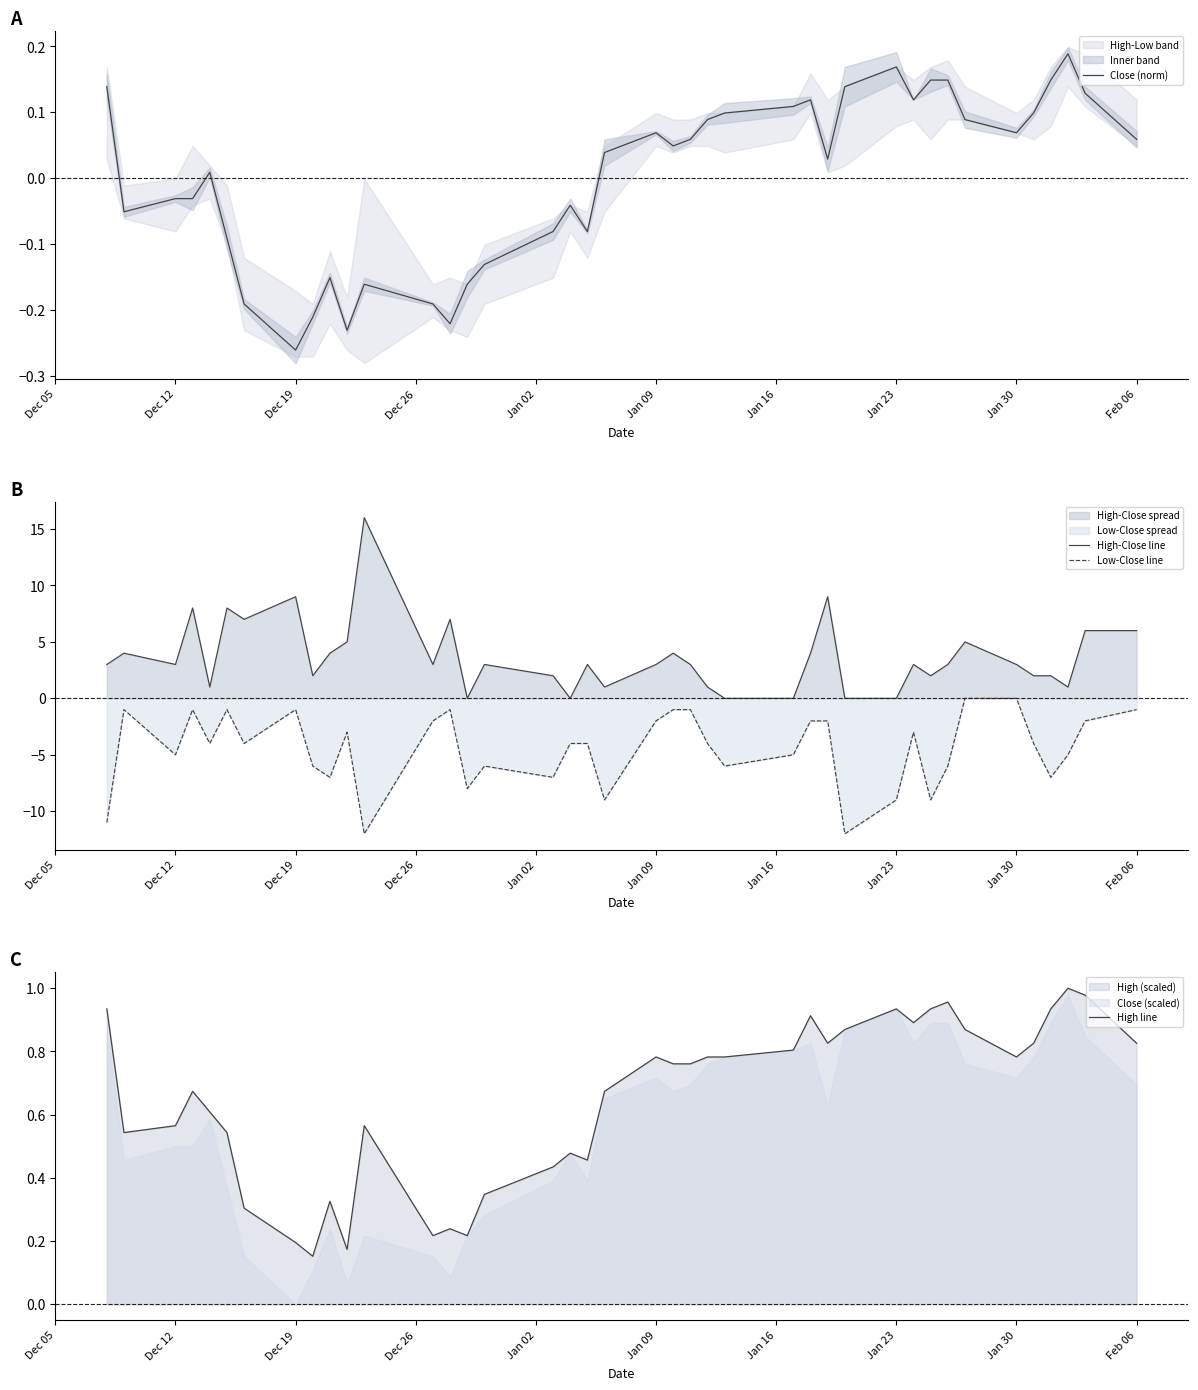

The High-Close line series shows 8.5 at Feb 06. True or false?

False